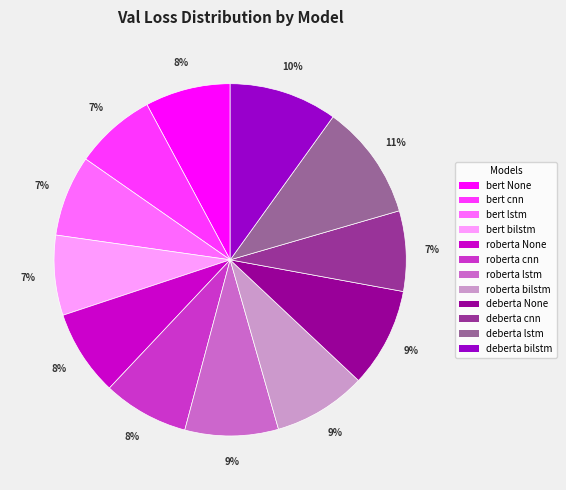

To the nearest percent, what is the average slice percentage?

8%